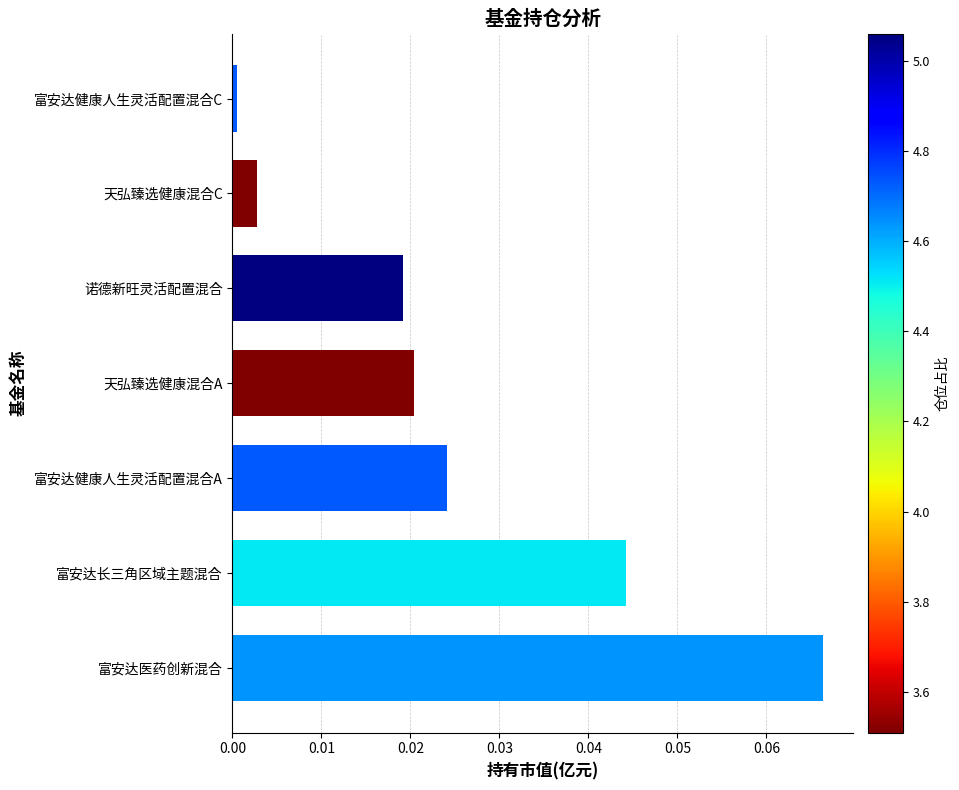

Are the bars grouped side by side (vs. stacked)?

No